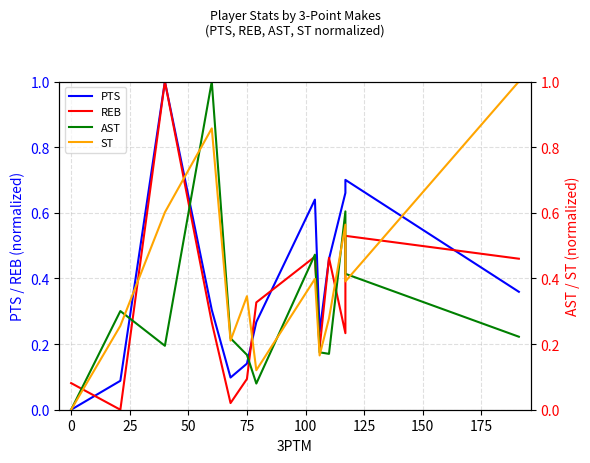

How many lines are shown in the chart?

4